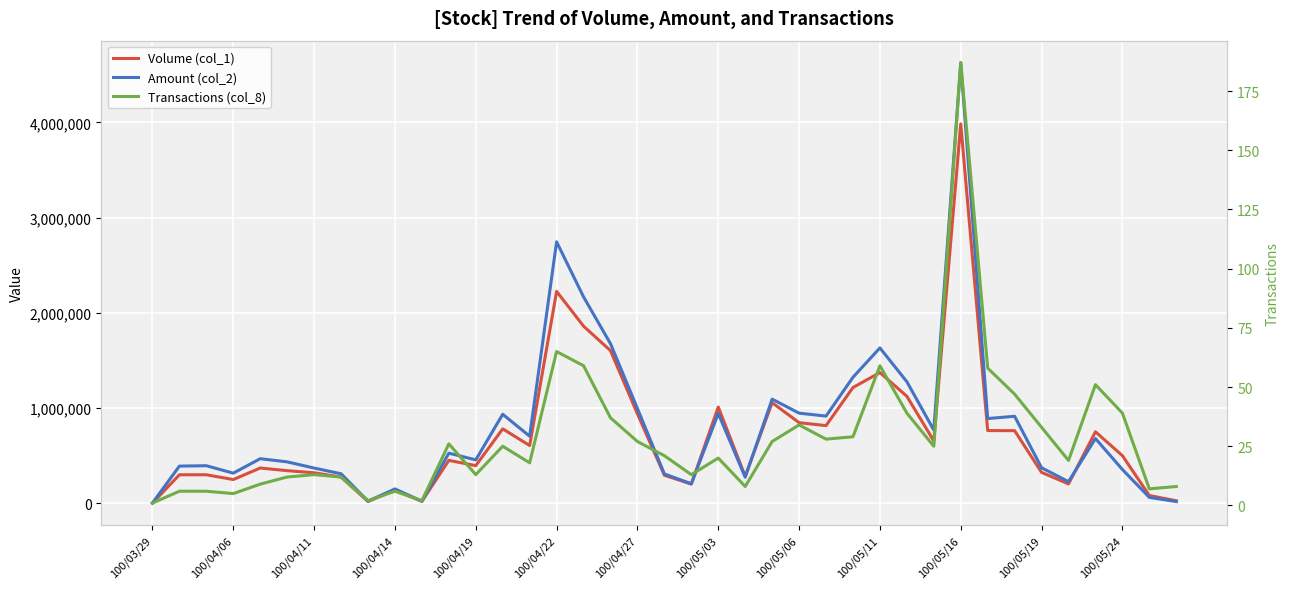

What is the value of the Amount (col_2) point at the 7th from the left?

370340